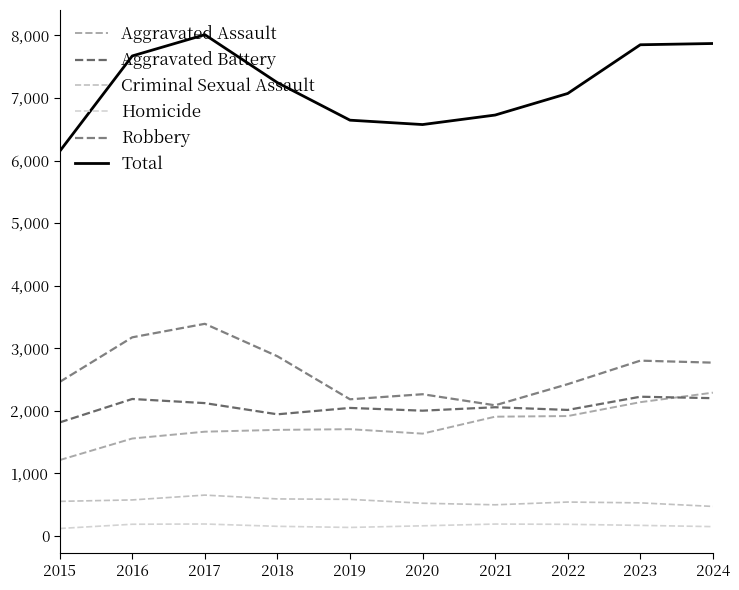

How many intersections are there between Aggravated Assault and Aggravated Battery?

1